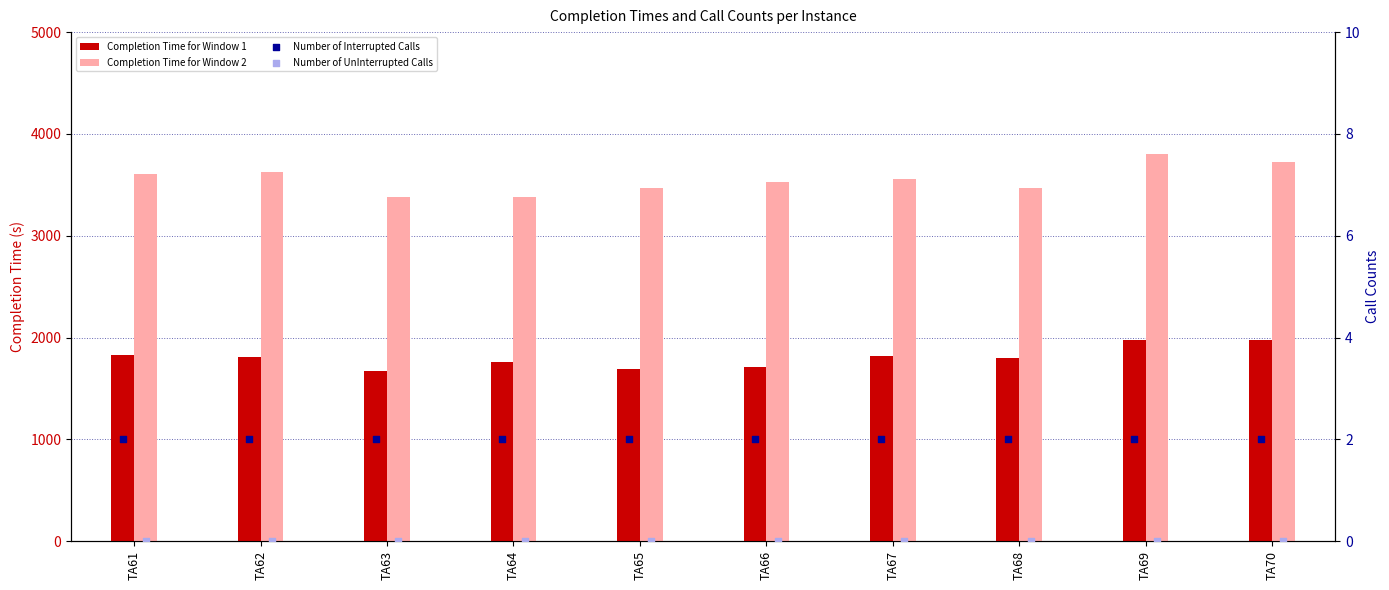

At which category is the sum across all series the highest?

TA69